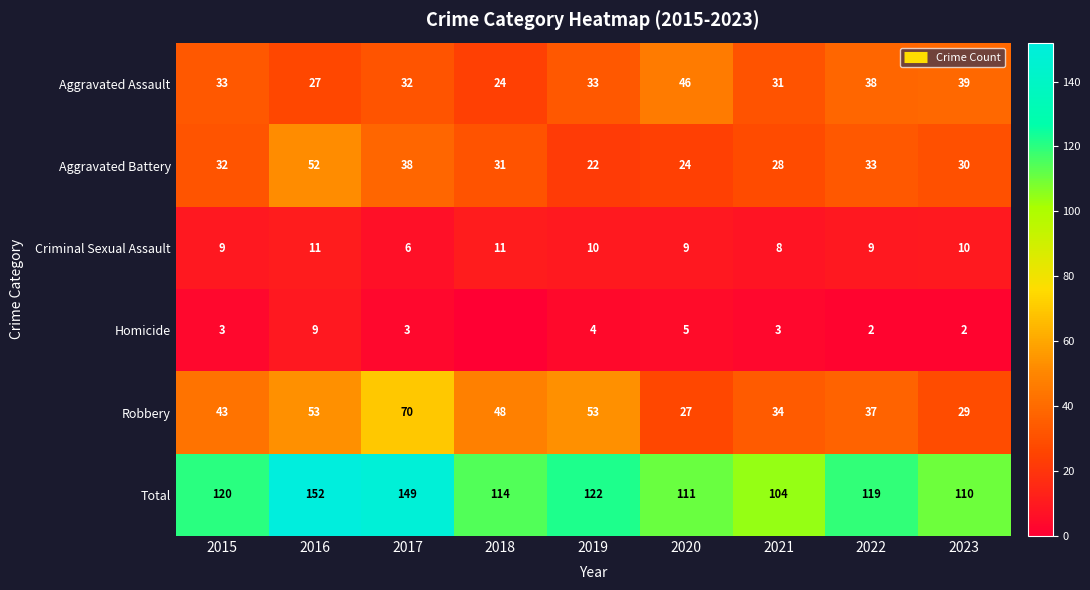

Which label corresponds to the largest value in the chart?

2016